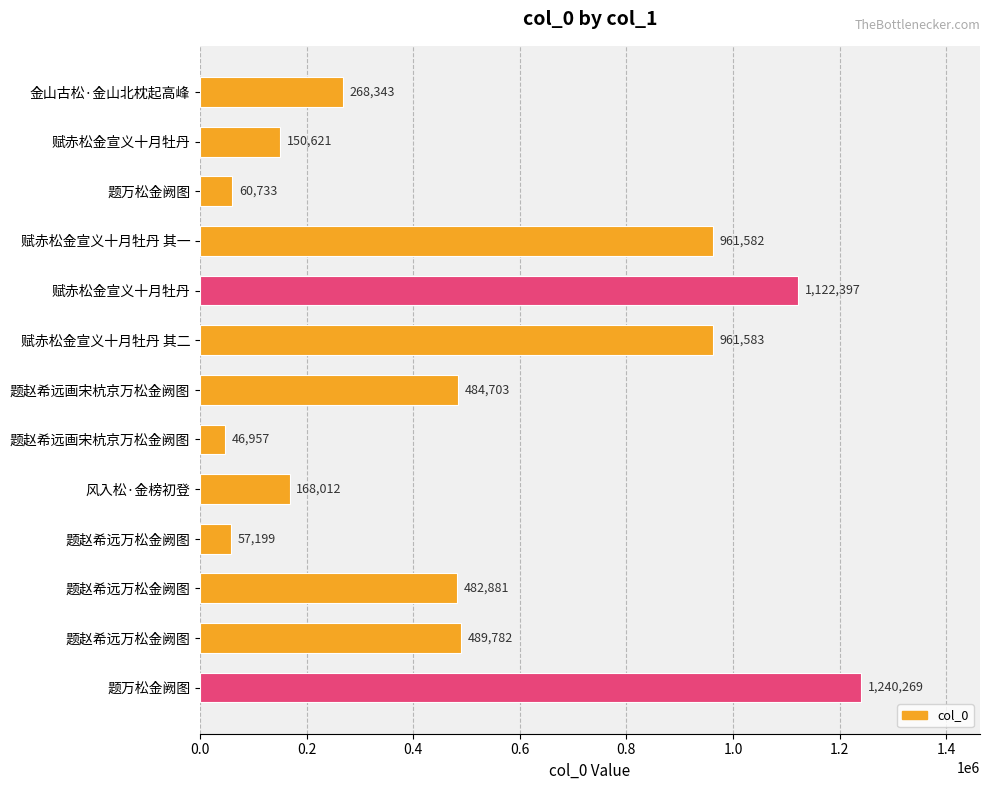

At which label is the value closest to 643613?

题赵希远万松金阙图